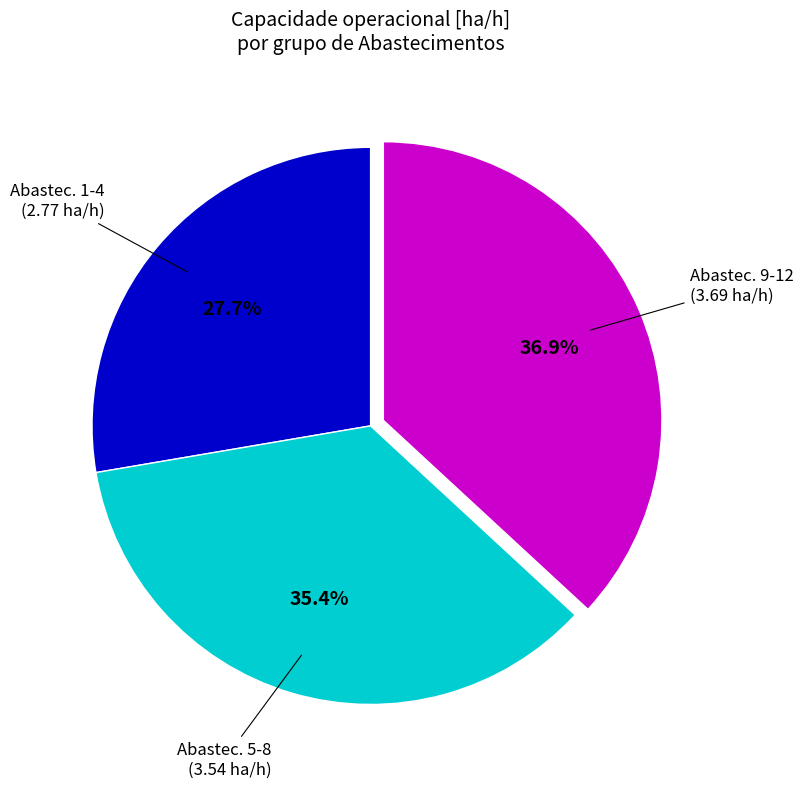

Does any single category account for the majority?

No